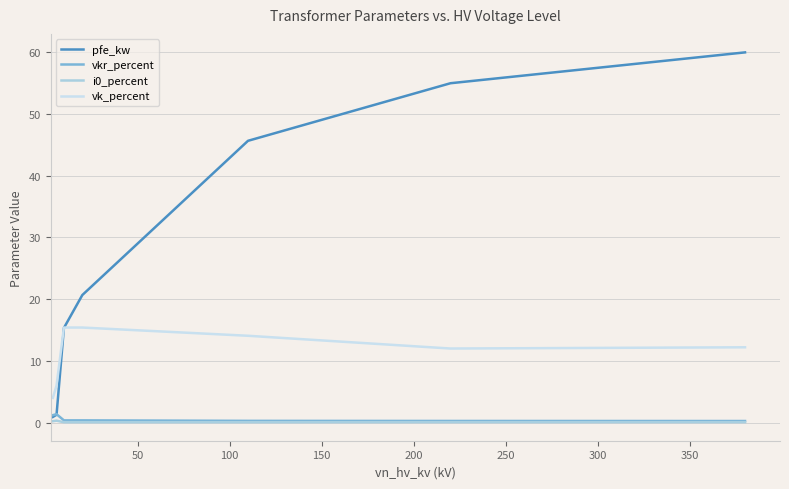

What is the sum of all pfe_kw values?

198.8